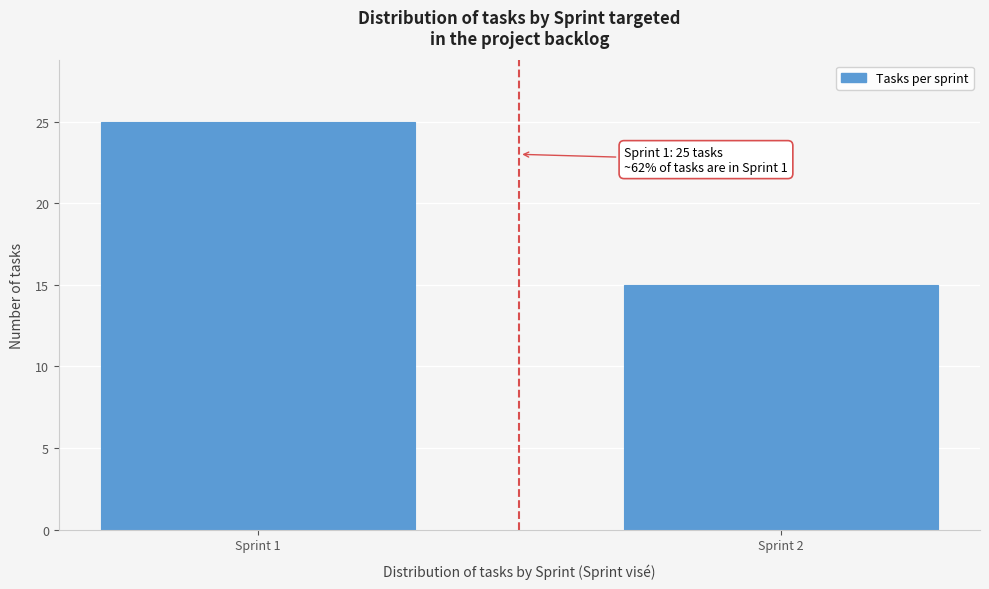

Reading left to right, extract all data points from this chart.

Sprint 1=25	Sprint 2=15